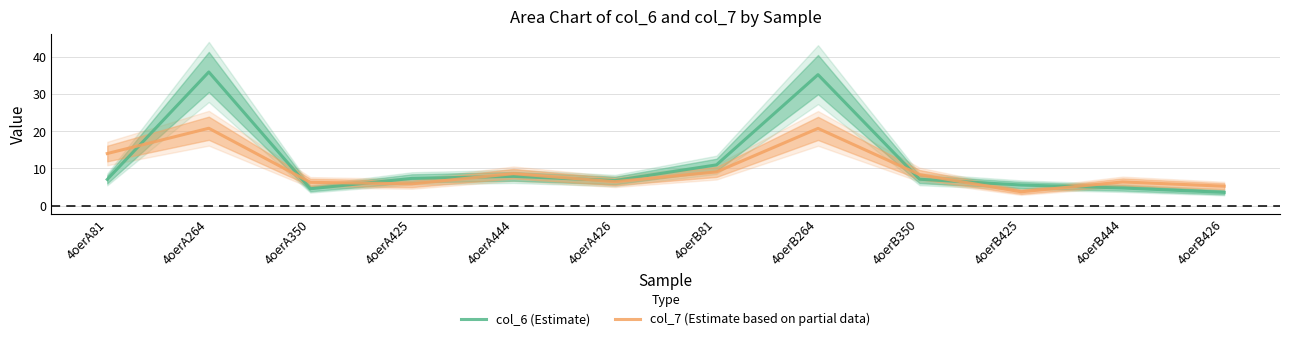

List the labels in order of col_6 (Estimate) value, largest first.

4oerA264, 4oerB264, 4oerB81, 4oerA444, 4oerA425, 4oerB350, 4oerA81, 4oerA426, 4oerB425, 4oerB444, 4oerA350, 4oerB426